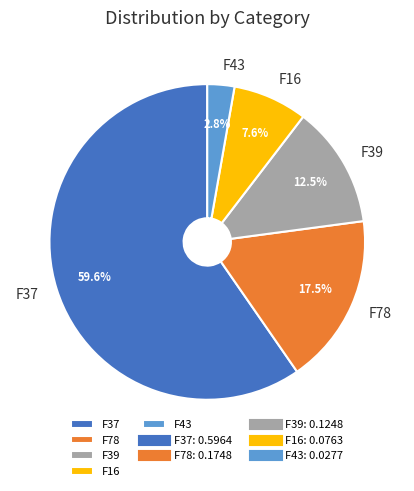

To the nearest percent, what is the difference between the F37 and F16 slice percentages?

52%